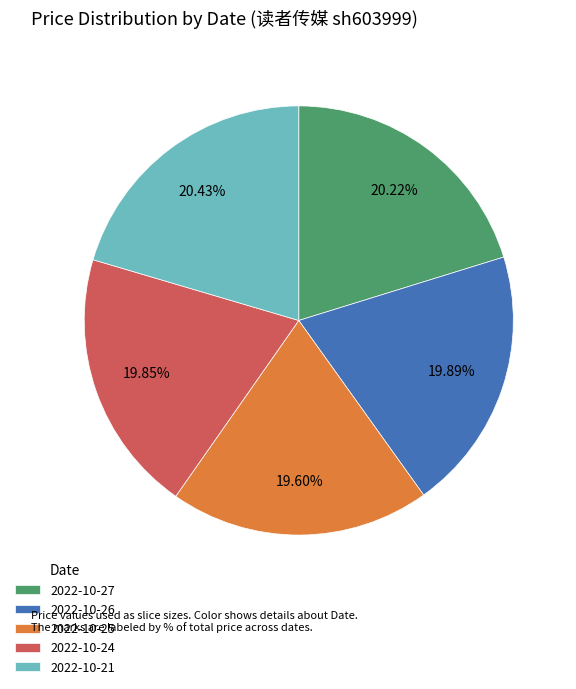

Count the number of slices in the pie.

5